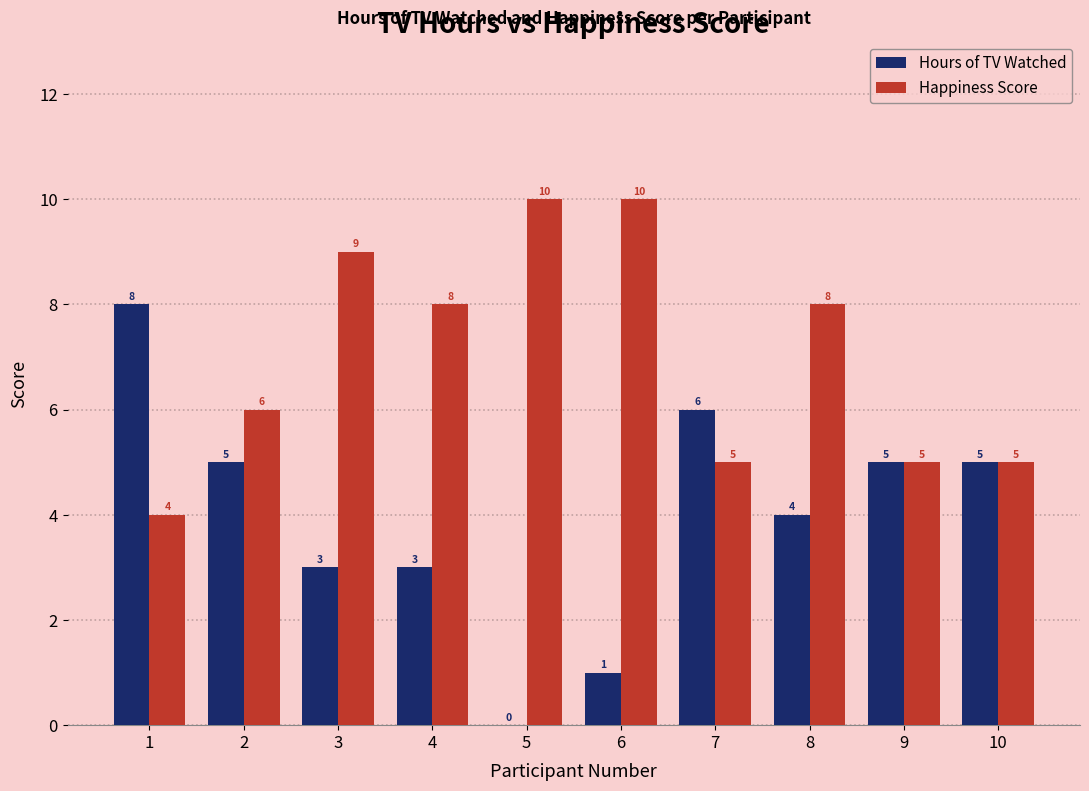

Are the bars grouped side by side (vs. stacked)?

Yes